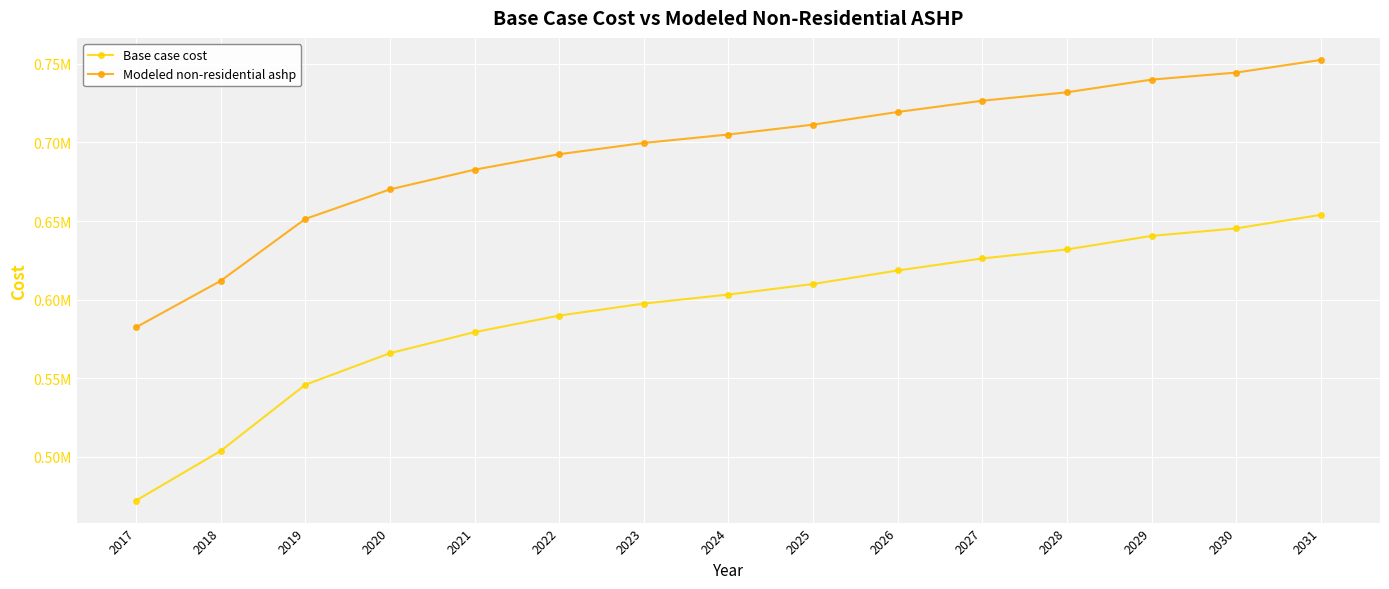

What are all the series names shown in the legend?

Base case cost, Modeled non-residential ashp